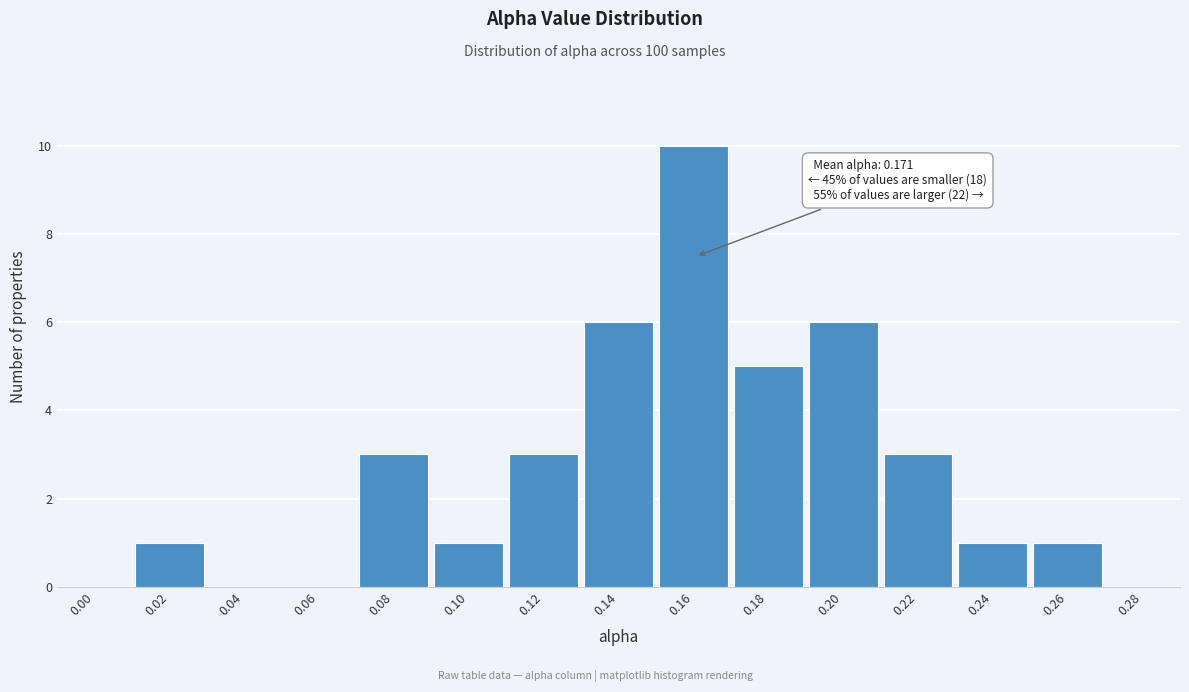

Reading left to right, transcribe all the data shown in this chart.

0.00=0	0.02=1	0.04=0	0.06=0	0.08=3	0.10=1	0.12=3	0.14=6	0.16=10	0.18=5	0.20=6	0.22=3	0.24=1	0.26=1	0.28=0